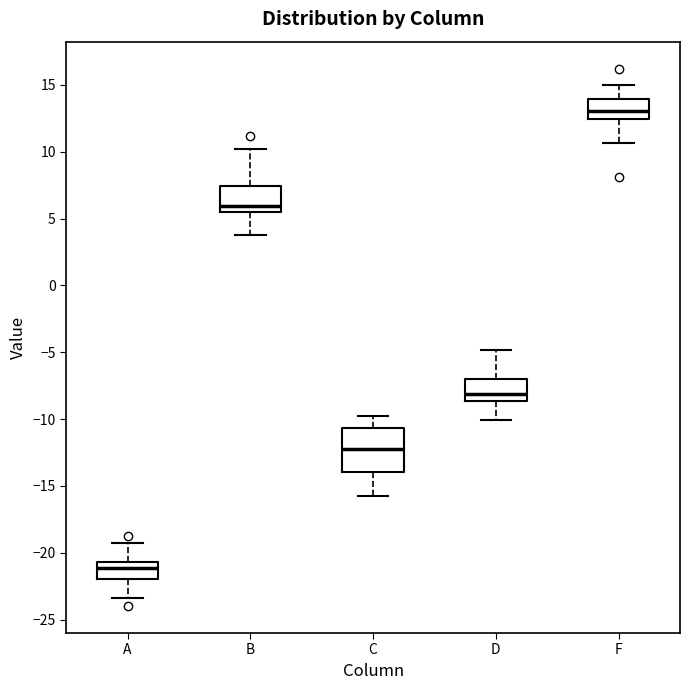

Reading left to right, transcribe this box plot: for each box, give where its median line is, the range the box spans, and where its two whiskers end, as read against the y-axis. The values are not printed on the chart, so give them approximately, as read against the axis.

A: median -21.0, box -22.0 to -20.5, whiskers -23.5 to -19.0
B: median 6.0, box 5.5 to 7.5, whiskers 4.0 to 10.0
C: median -12.0, box -14.0 to -10.5, whiskers -16.0 to -10.0
D: median -8.0, box -8.5 to -7.0, whiskers -10.0 to -5.0
F: median 13.0, box 12.5 to 14.0, whiskers 10.5 to 15.0